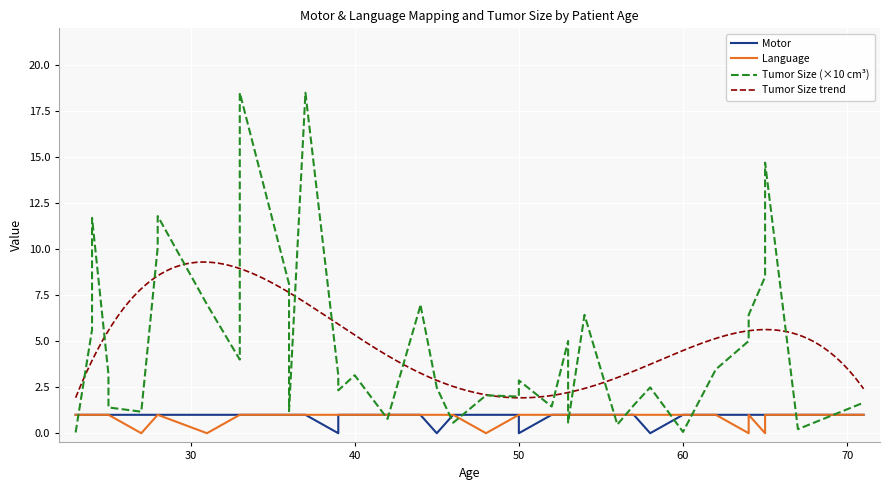

What is the maximum value shown in the chart?

18.5